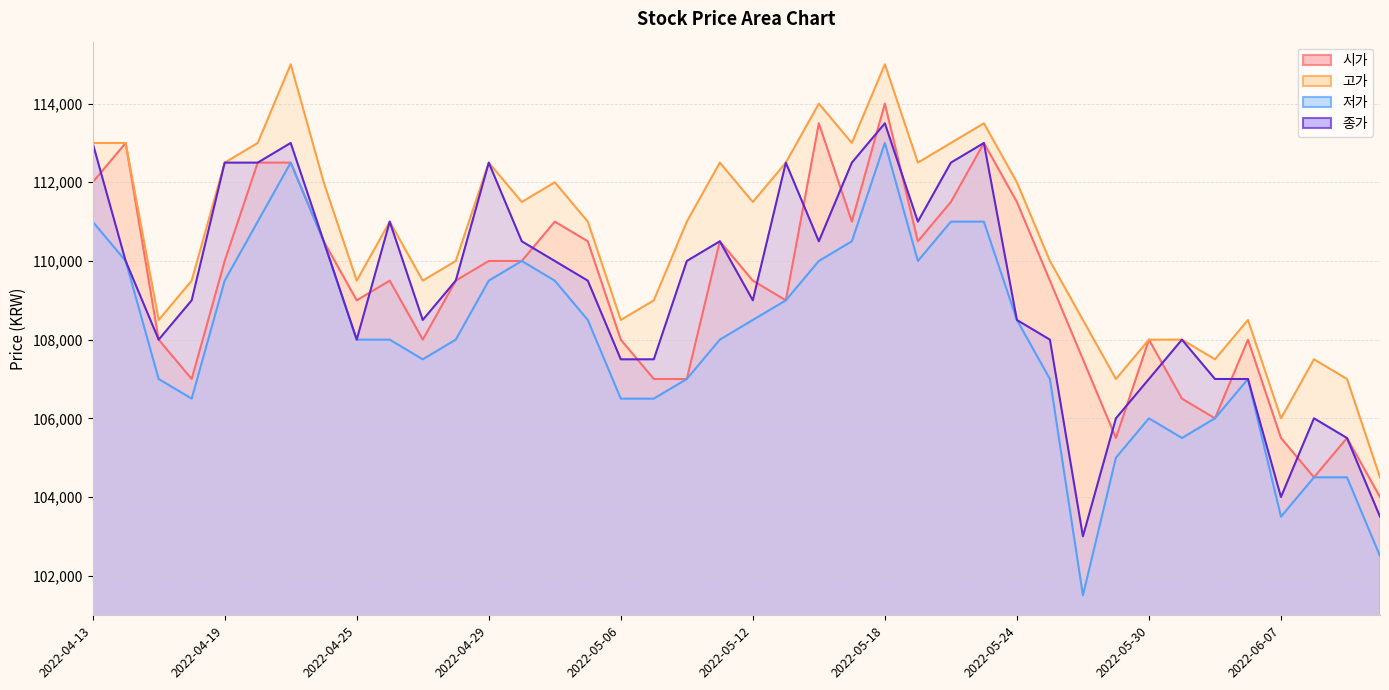

What is the sum of the 고가 values at 2022-05-06 and 2022-05-04?

219500